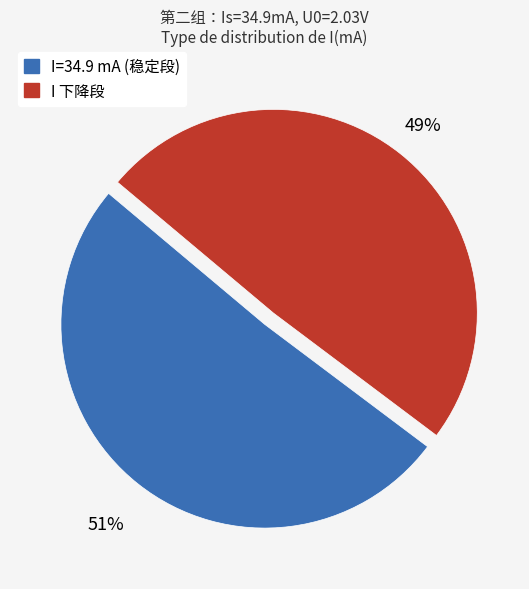

To the nearest percent, what is the average slice percentage?

50%